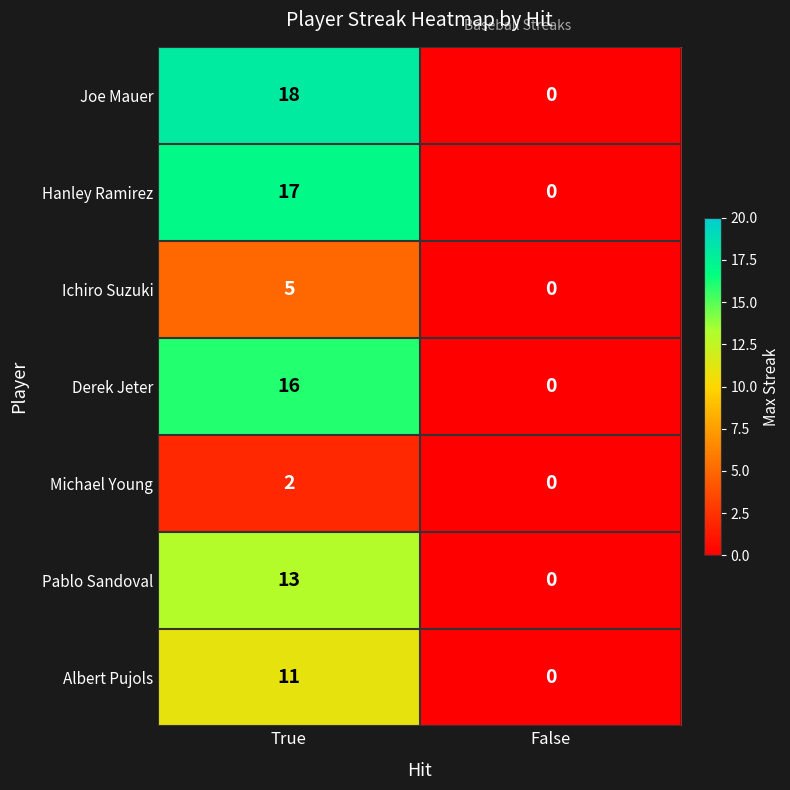

Which series has the largest total across all categories?

Joe Mauer